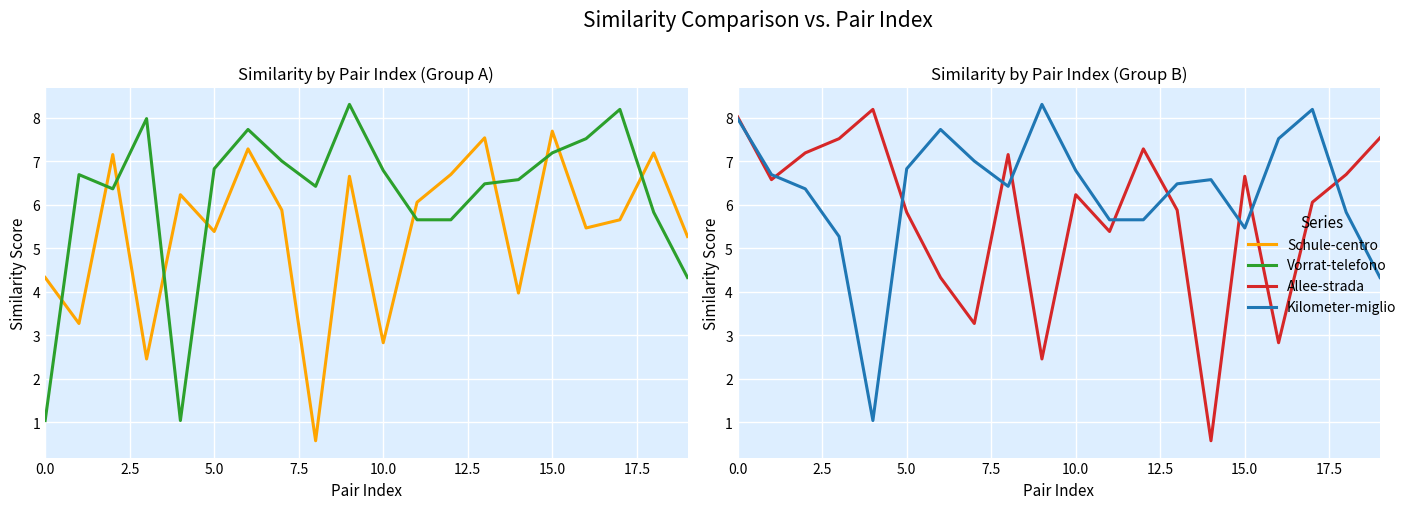

What is the difference between the maximum and minimum values in the Vorrat-telefono series?

7.3